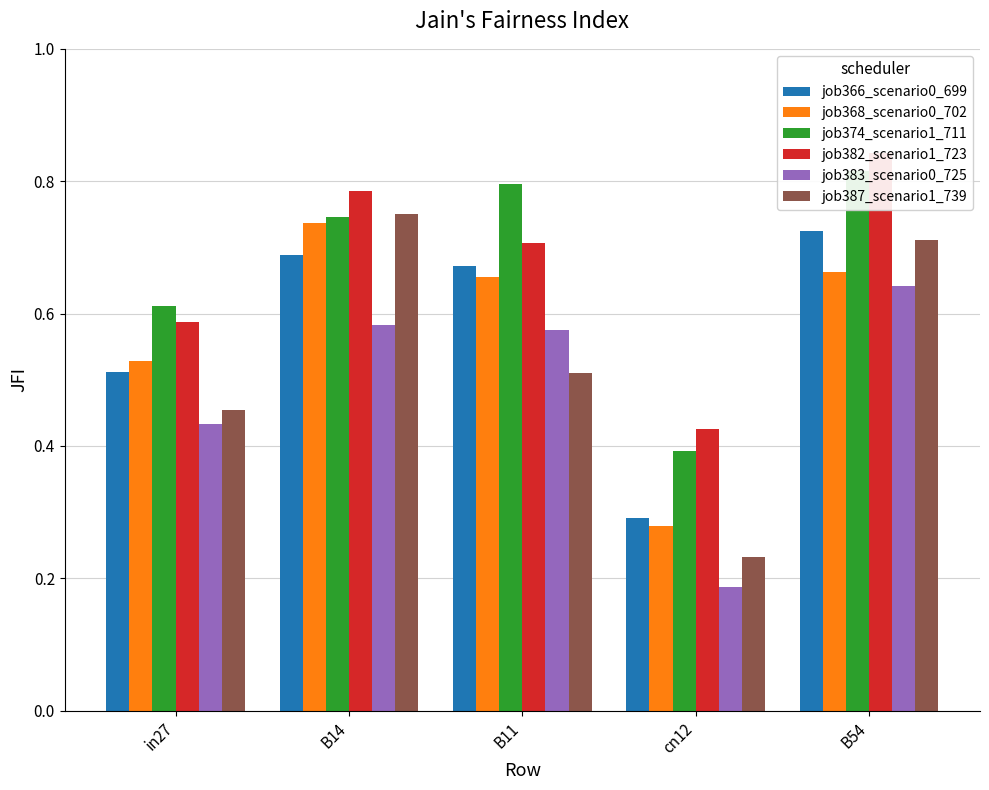

What is the difference between the highest and lowest values at B54?

0.2